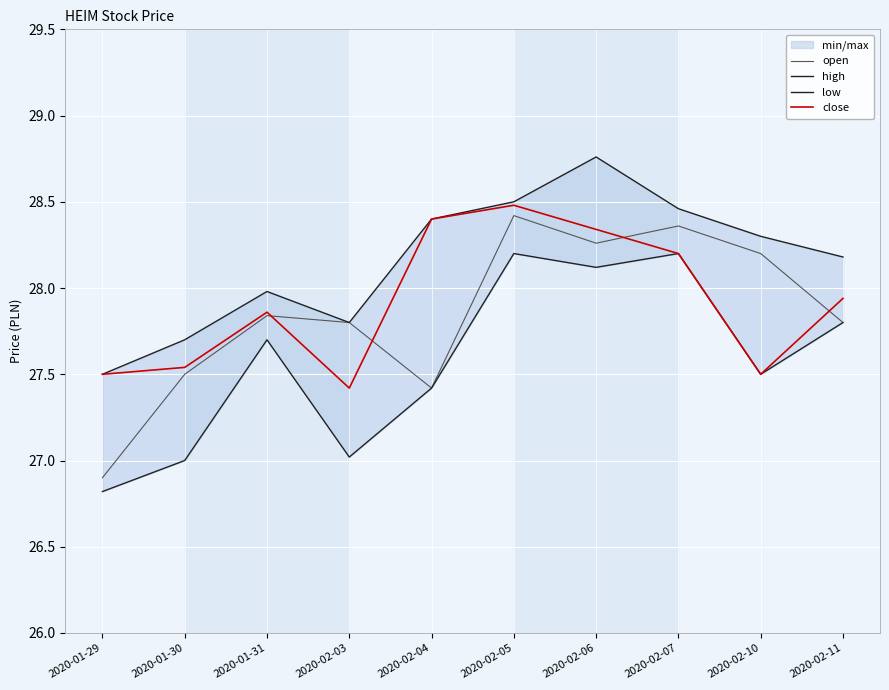

Reading left to right, transcribe all the data shown in this chart.

open: 2020-01-29=26.9	2020-01-30=27.5	2020-01-31=27.8	2020-02-03=27.8	2020-02-04=27.4	2020-02-05=28.4	2020-02-06=28.3	2020-02-07=28.4	2020-02-10=28.2	2020-02-11=27.8
high: 2020-01-29=27.5	2020-01-30=27.7	2020-01-31=28.0	2020-02-03=27.8	2020-02-04=28.4	2020-02-05=28.5	2020-02-06=28.8	2020-02-07=28.5	2020-02-10=28.3	2020-02-11=28.2
low: 2020-01-29=26.8	2020-01-30=27.0	2020-01-31=27.7	2020-02-03=27.0	2020-02-04=27.4	2020-02-05=28.2	2020-02-06=28.1	2020-02-07=28.2	2020-02-10=27.5	2020-02-11=27.8
close: 2020-01-29=27.5	2020-01-30=27.5	2020-01-31=27.9	2020-02-03=27.4	2020-02-04=28.4	2020-02-05=28.5	2020-02-06=28.3	2020-02-07=28.2	2020-02-10=27.5	2020-02-11=27.9